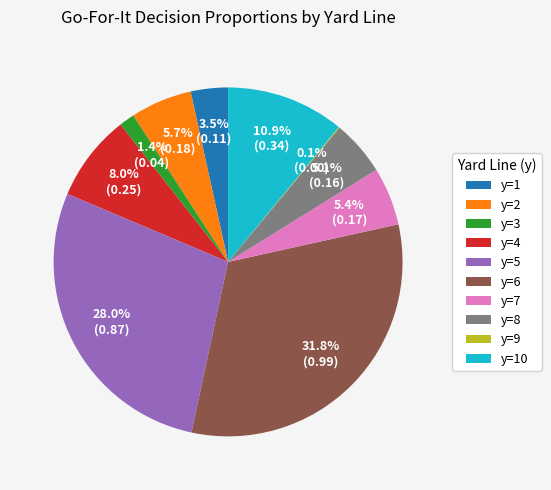

Which slice is the largest?

y=6